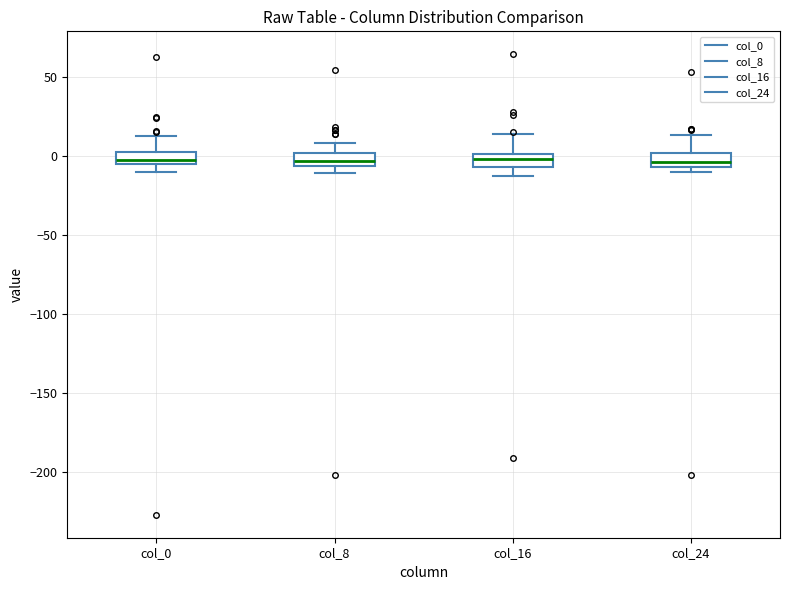

Reading left to right, transcribe this box plot: for each box, give where its median line is, the range the box spans, and where its two whiskers end, as read against the y-axis. The values are not printed on the chart, so give them approximately, as read against the axis.

col_0: median -5 (just above the box's lower edge), box -5 to 0, whiskers -10 to 15
col_8: median -5 (inside the box), box -5 to 0, whiskers -10 to 10
col_16: median 0 (inside the box), box -5 to 0, whiskers -15 to 15
col_24: median -5 (just above the box's lower edge), box -5 to 0, whiskers -10 to 15